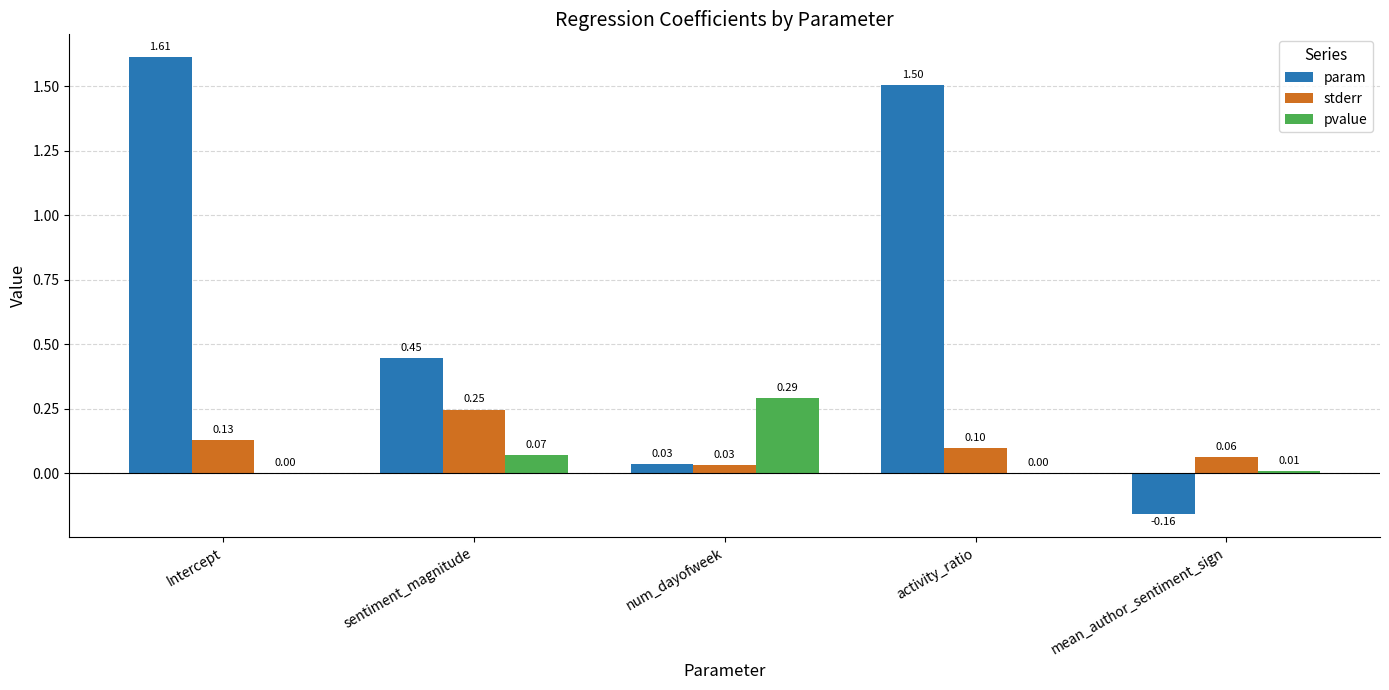

Which series has the largest range (max minus min)?

param